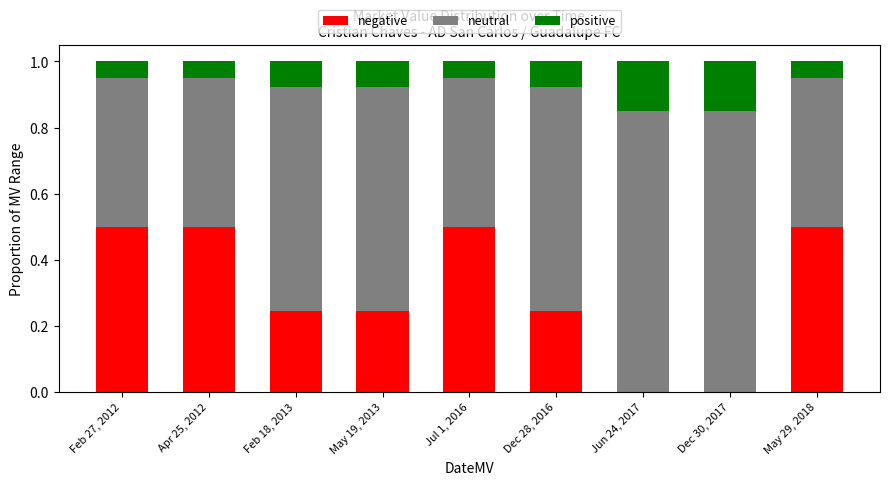

What is the total value across all series at May 19, 2013?

1.0